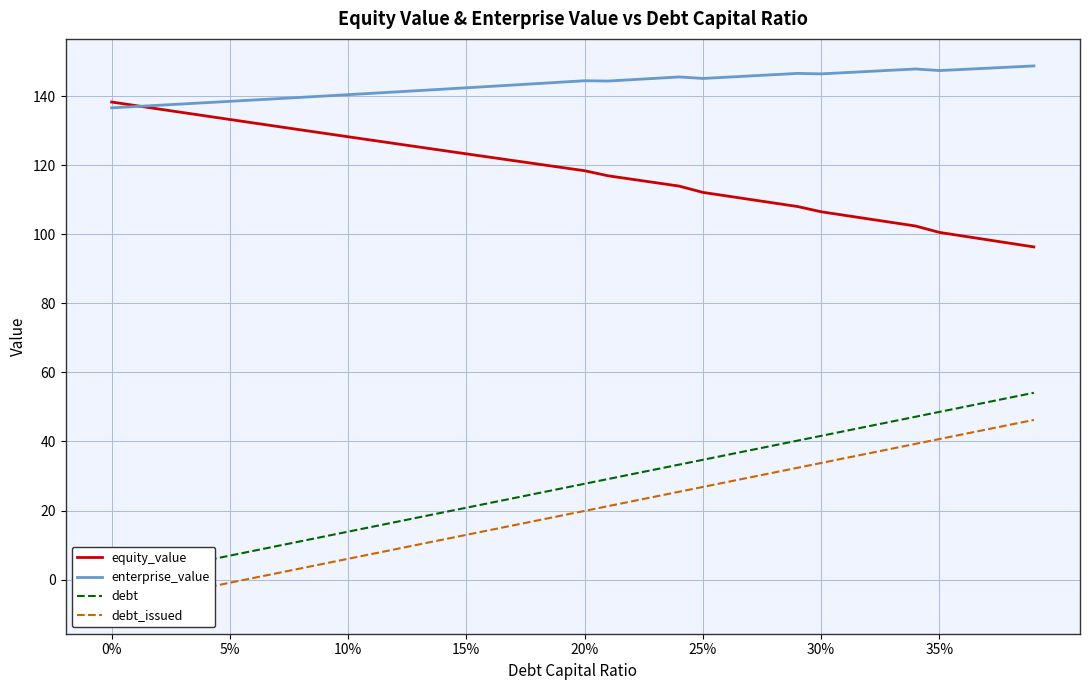

The enterprise_value series shows 81.2 at 5%. True or false?

False